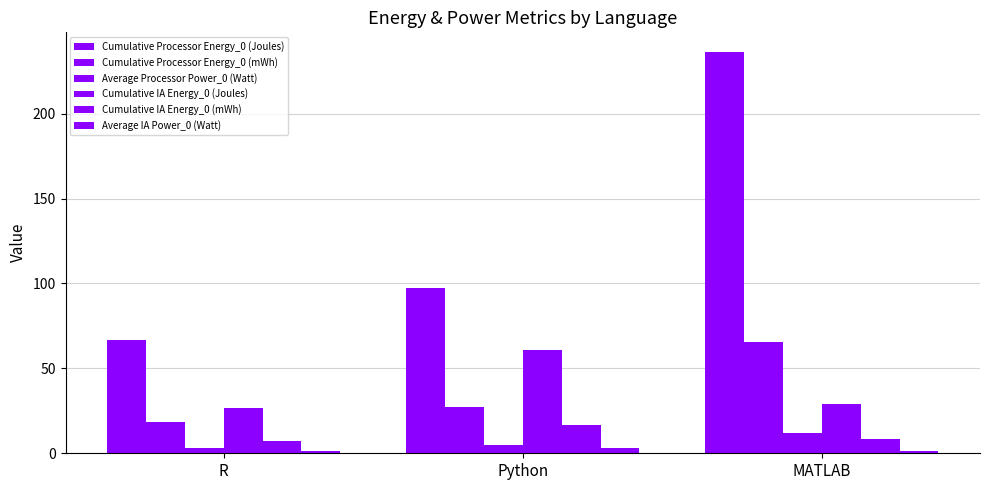

The value of Cumulative IA Energy_0 (mWh) at R is 7.4. True or false?

True